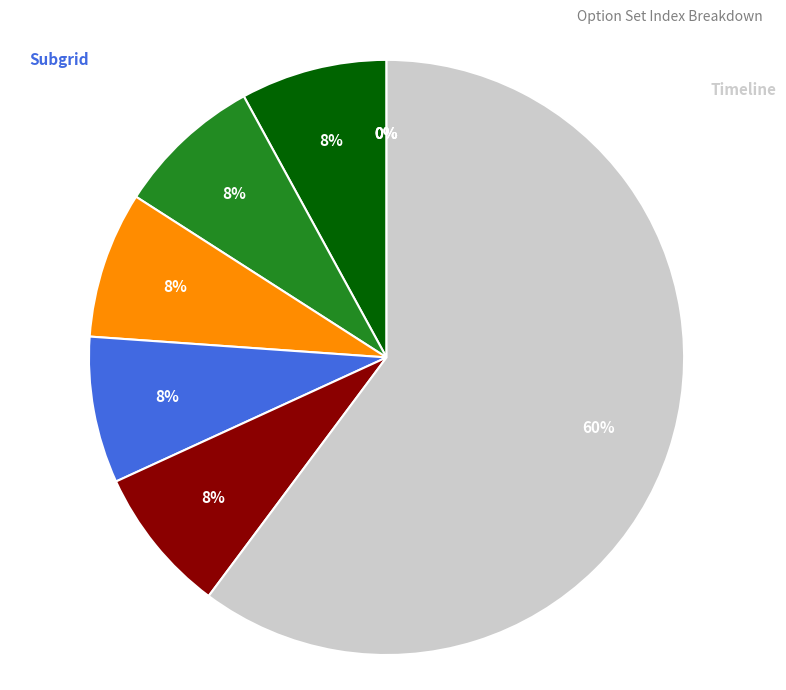

What percentage is the Notes slice, to the nearest percent?

8%